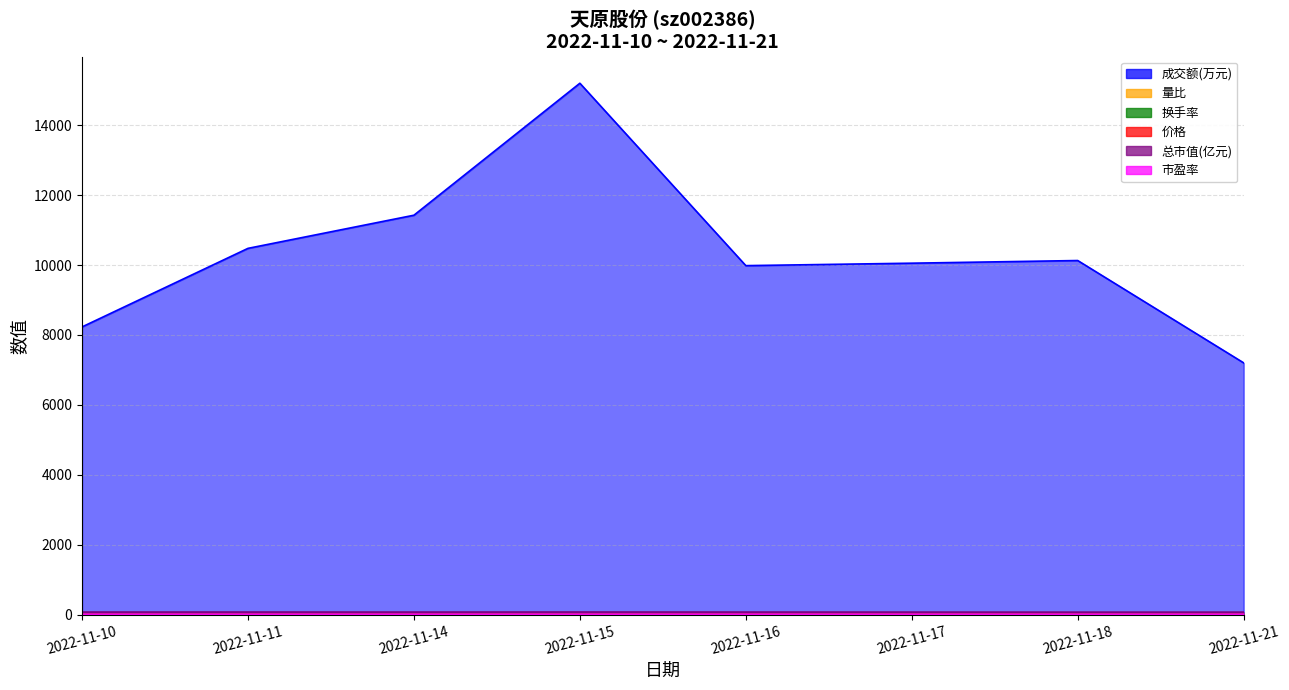

Count the number of data series in this chart.

6